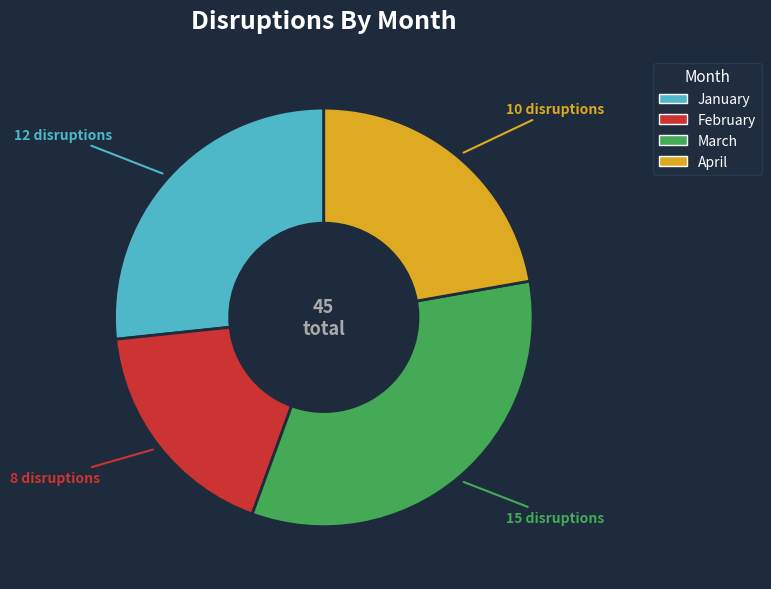

Does any single category account for the majority?

No